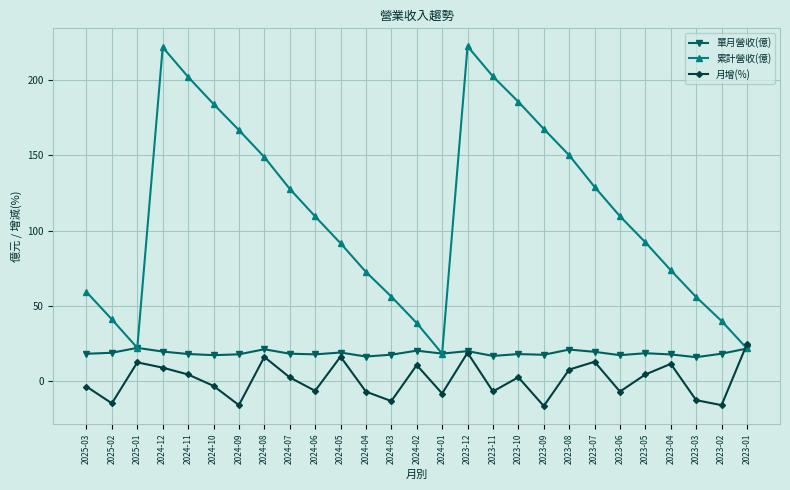

What value does the 月增(%) series have at 2024-11?

4.5